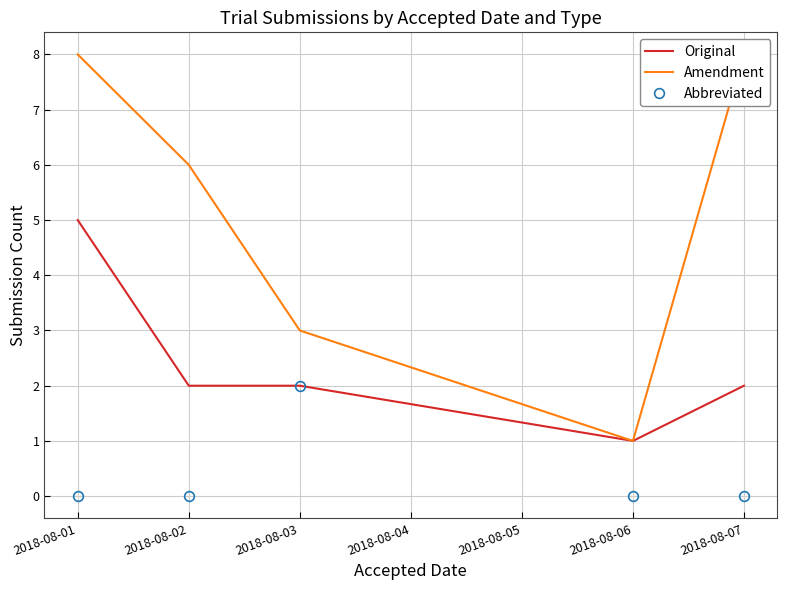

Count the number of categories in the chart.

5